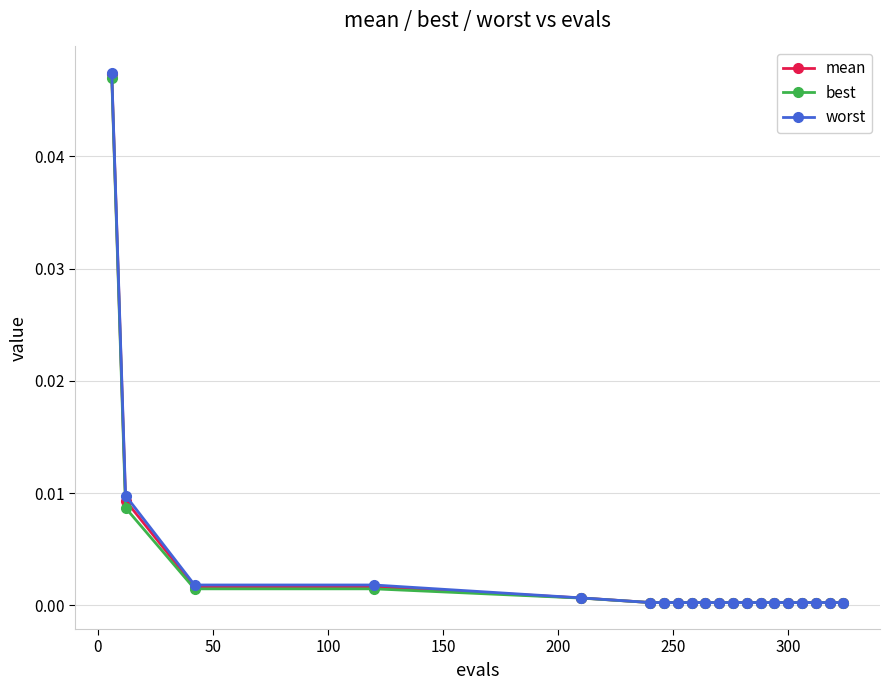

What are all the series names shown in the legend?

mean, best, worst